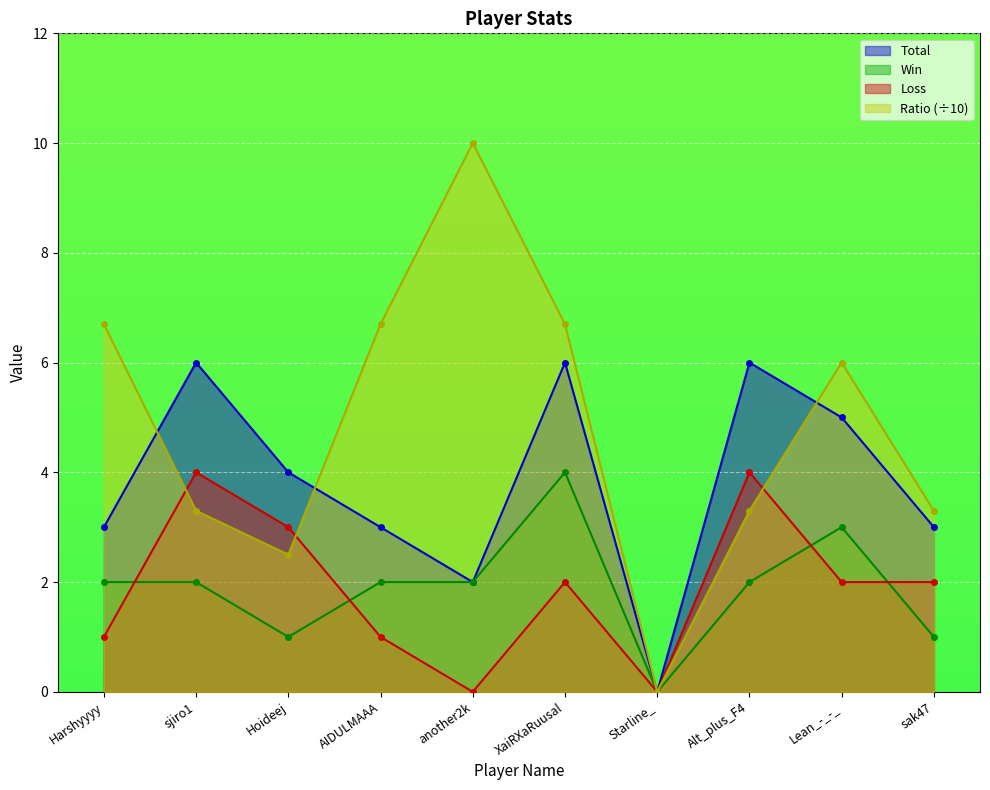

Where is the first local minimum for Ratio?

Hoideej